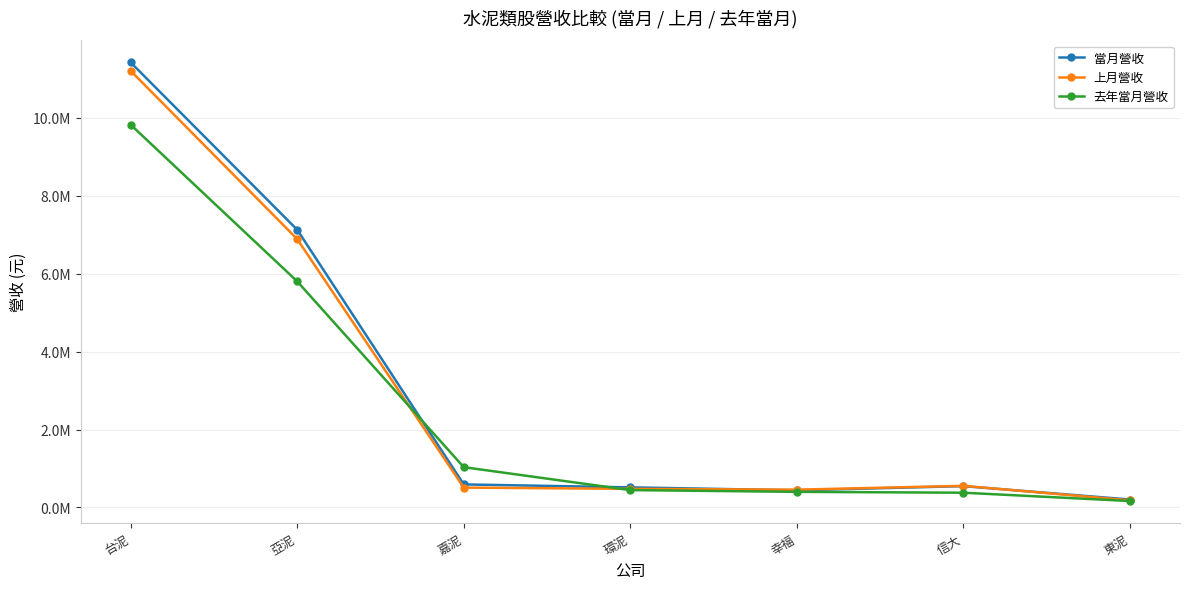

Rank the series at 台泥 from lowest to highest value.

去年當月營收, 上月營收, 當月營收